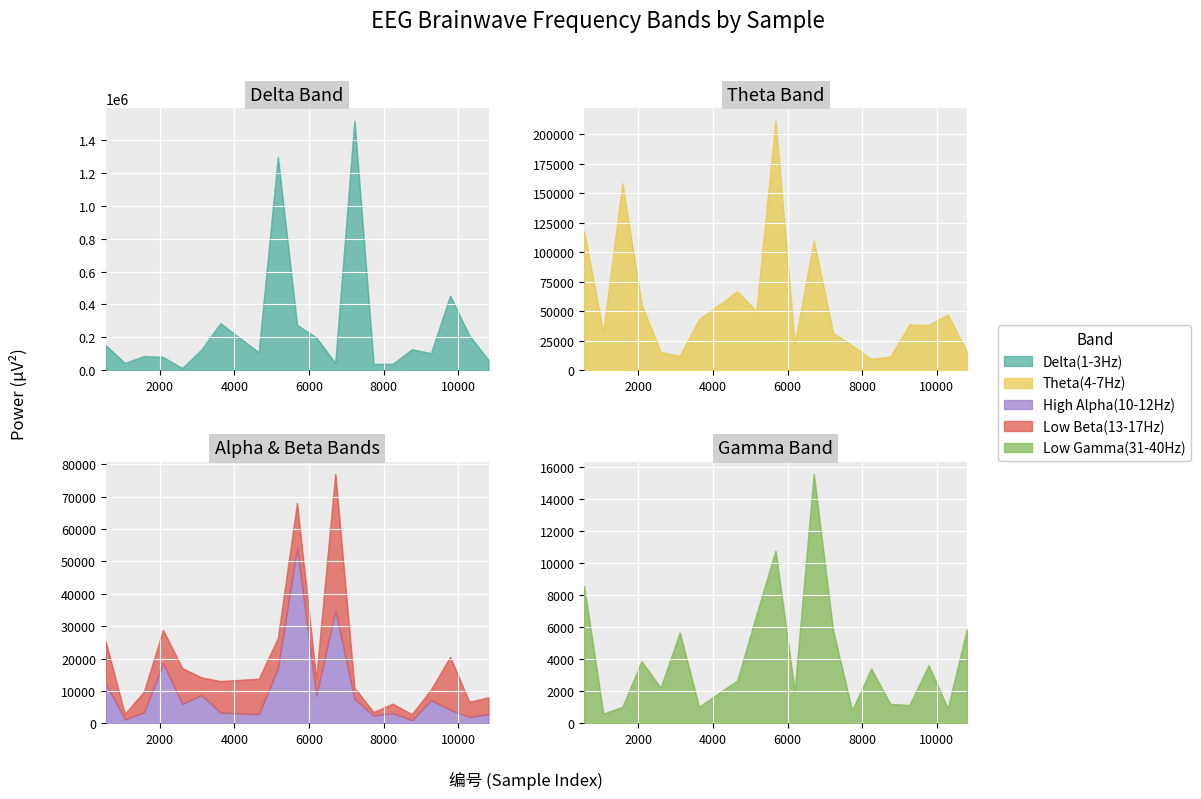

What is the sum of all Delta(1-3Hz) values?

5229706